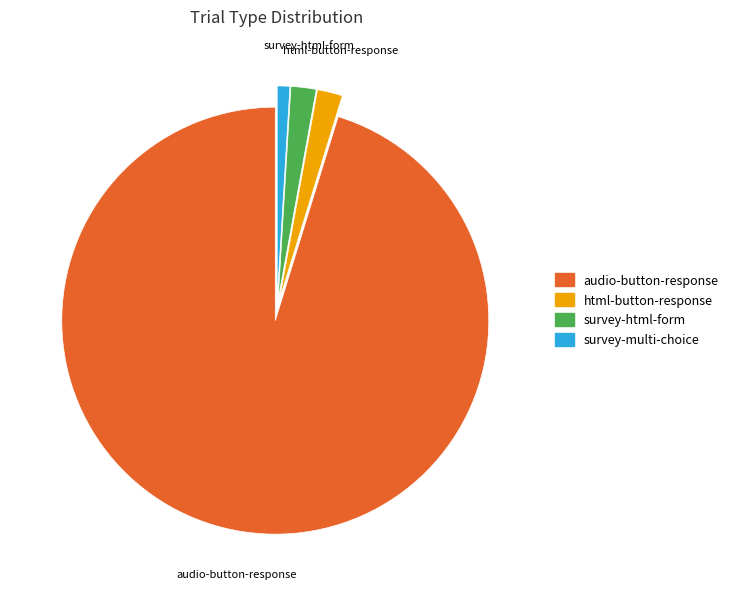

Is it true that audio-button-response is 95% of the pie?

True